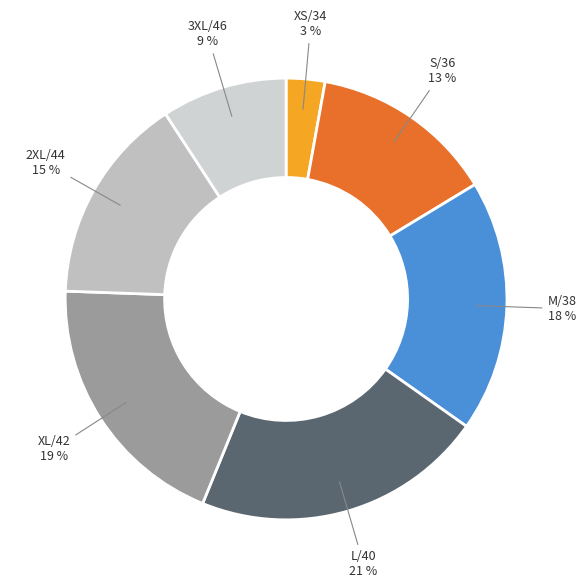

Is there any slice that represents more than half of the pie?

No